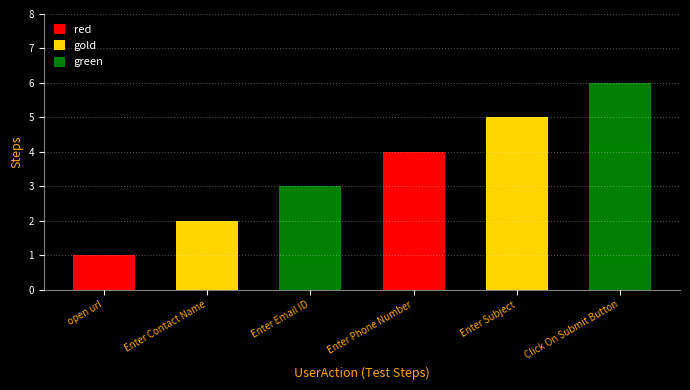

Which series has the largest total across all categories?

green